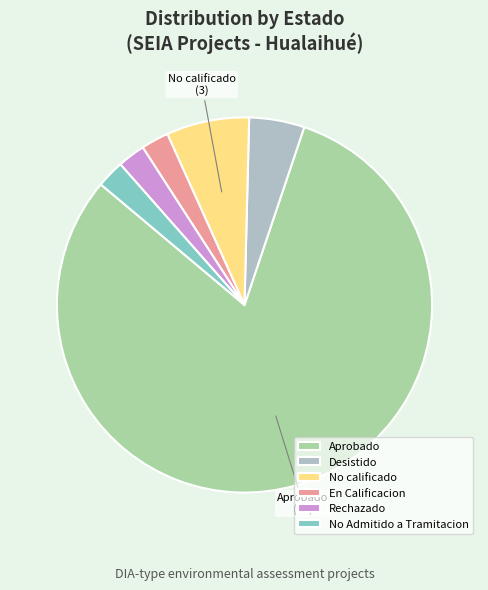

The No calificado slice represents 18% of the pie. True or false?

False